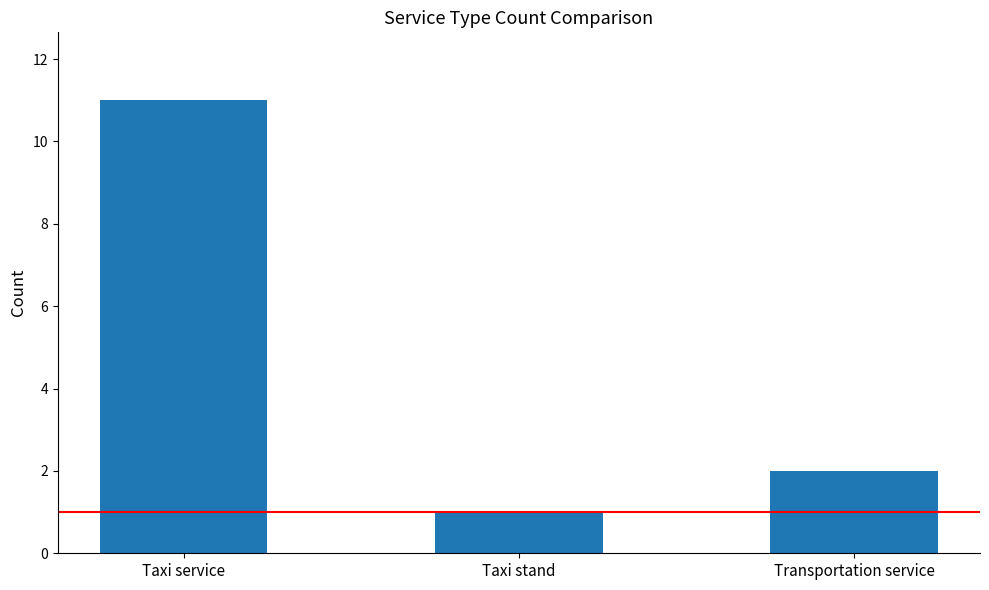

What is the greatest value displayed?

11